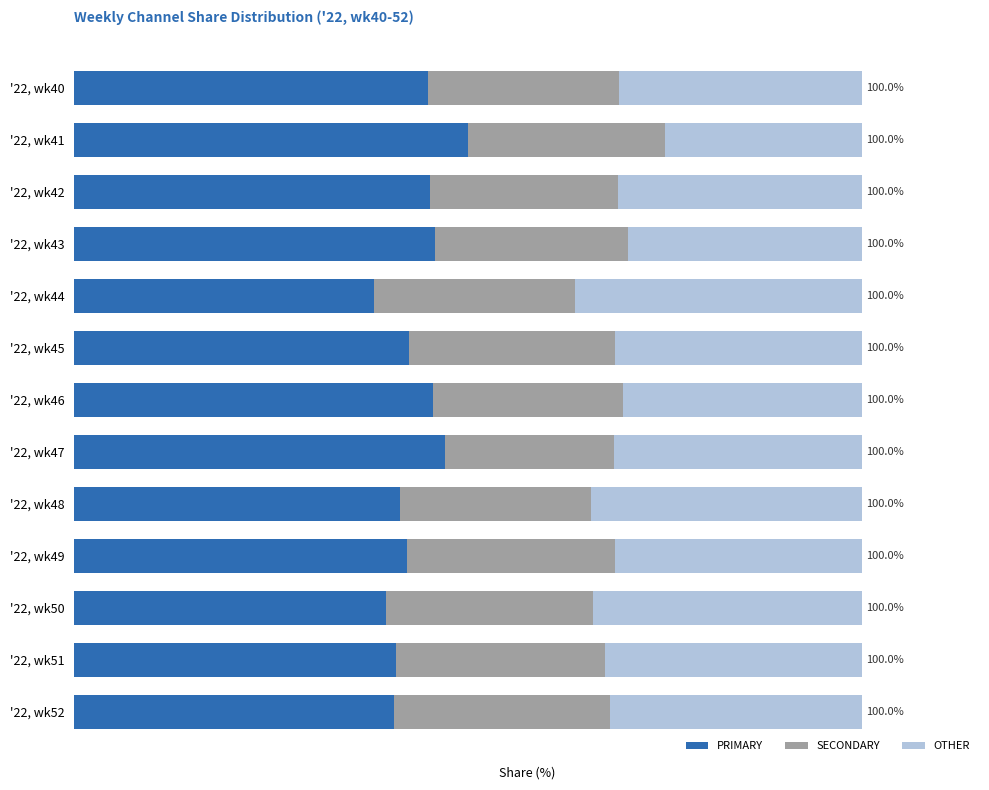

What are all the series names shown in the legend?

PRIMARY, SECONDARY, OTHER